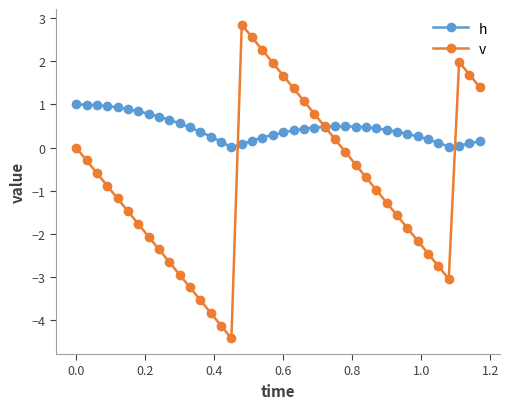

What is the highest value of the h series?

1.0